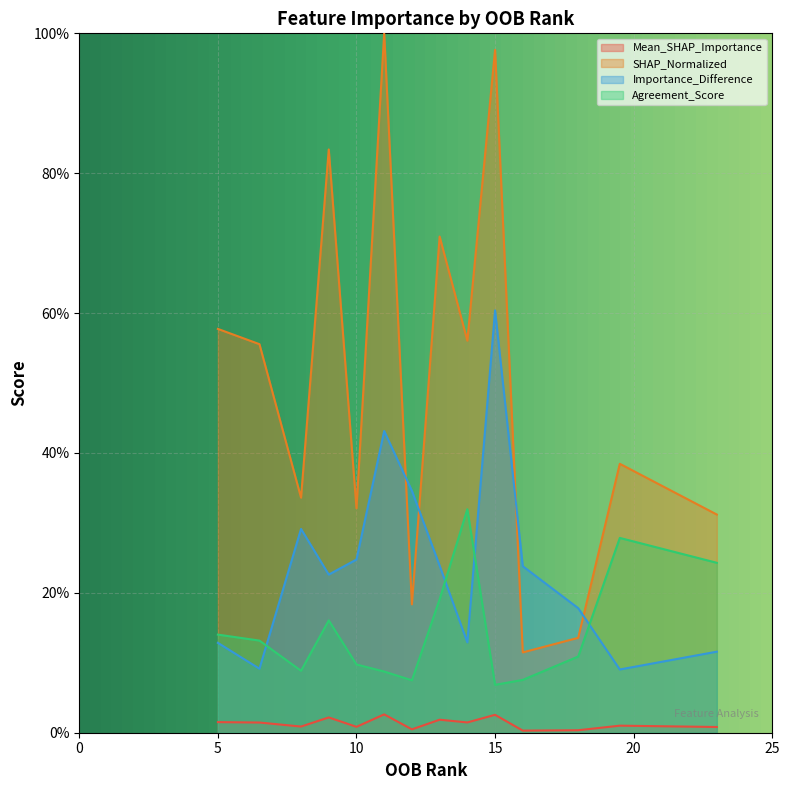

True or false: Mean_SHAP_Importance has more than 1 interior local peaks.

True